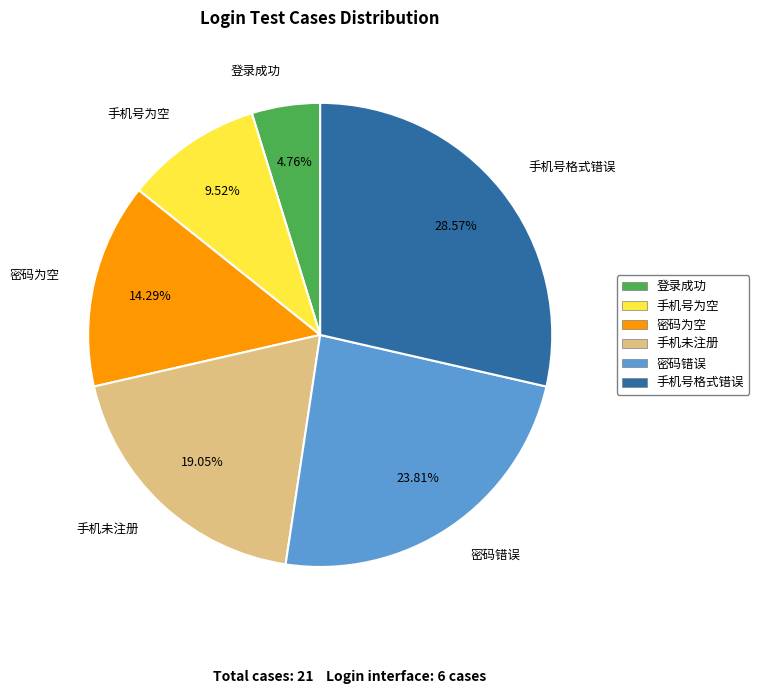

Is the sum of 密码为空 and 密码错误 greater than half?

No